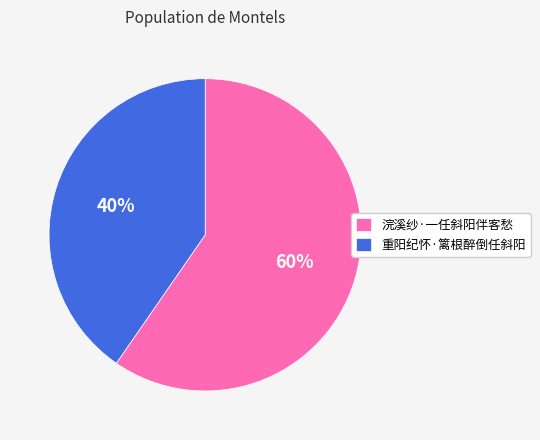

What is the majority slice?

浣溪纱·一任斜阳伴客愁